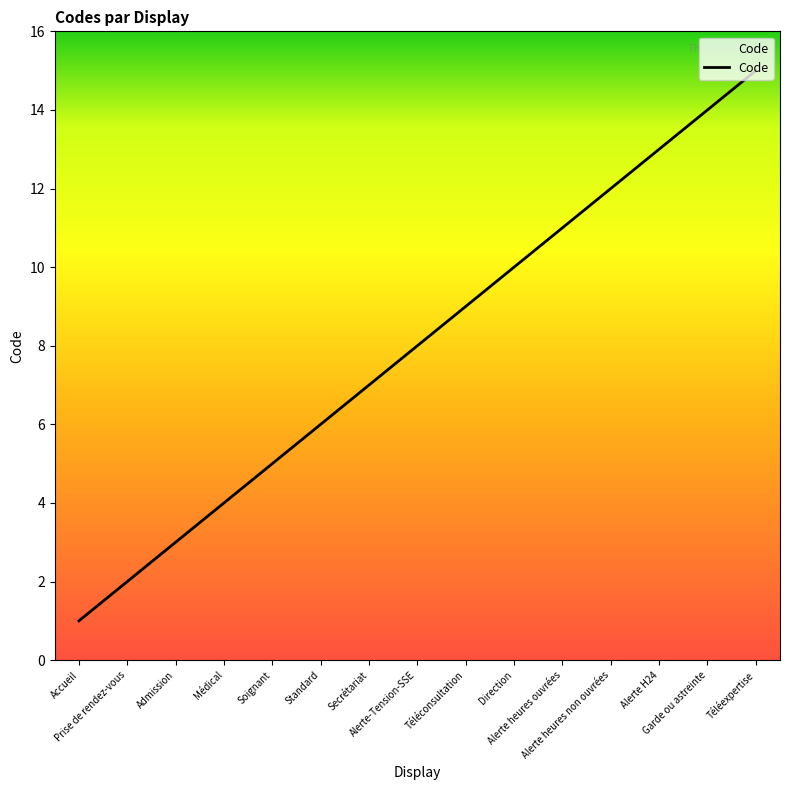

List the labels in order of value, largest first.

Téléexpertise, Garde ou astreinte, Alerte H24, Alerte heures non ouvrées, Alerte heures ouvrées, Direction, Téléconsultation, Alerte-Tension-SSE, Secrétariat, Standard, Soignant, Médical, Admission, Prise de rendez-vous, Accueil